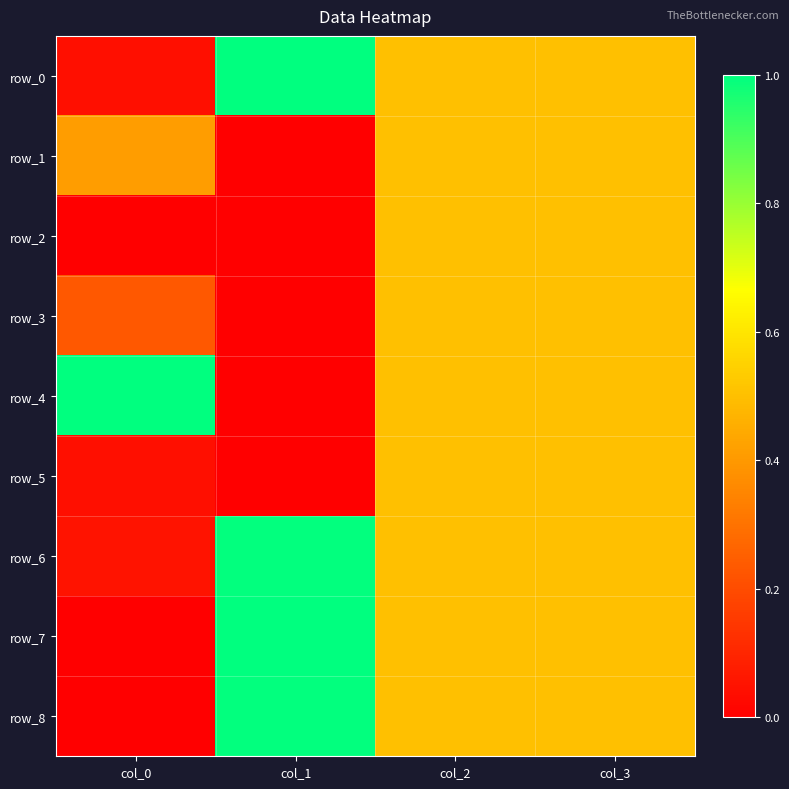

True or false: row_2 has a value of 0.5 at col_2.

True